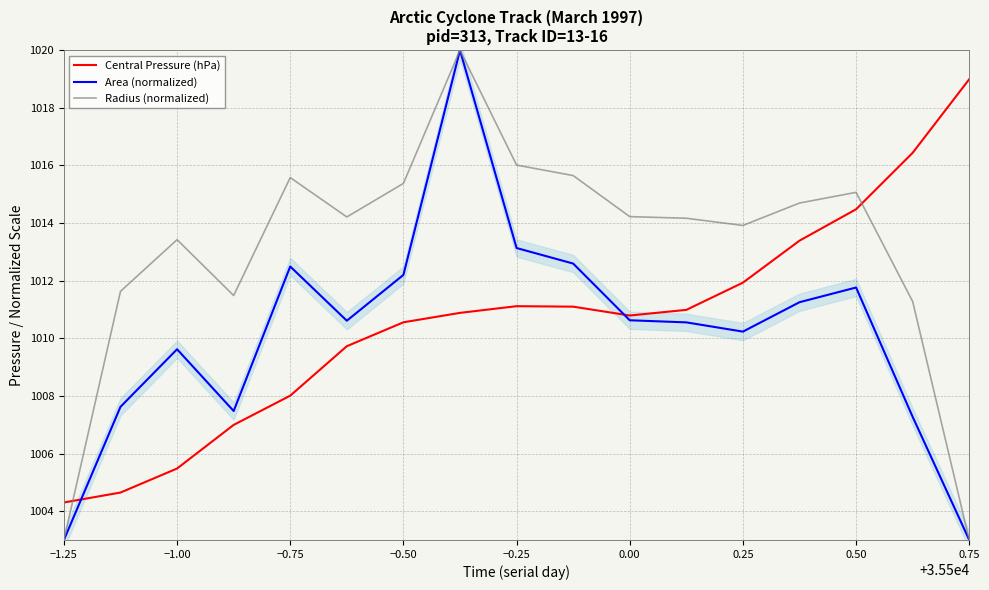

At which category does Central Pressure (hPa) reach its first local valley?

0.00